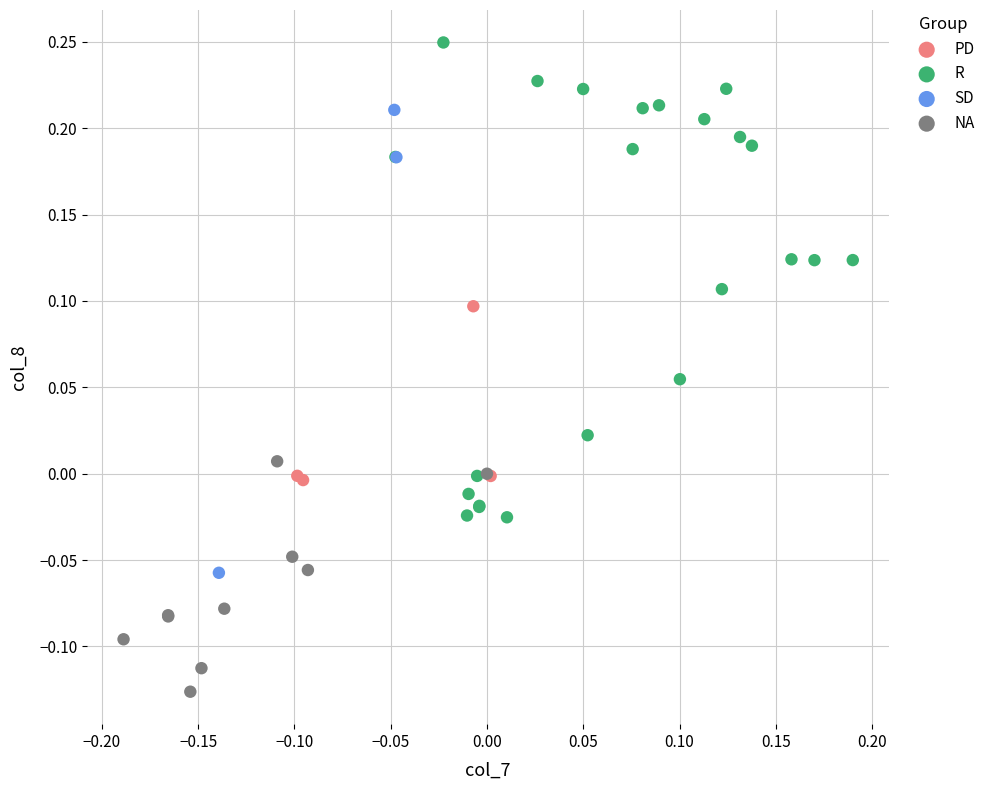

Which series contains the highest Y value?

R